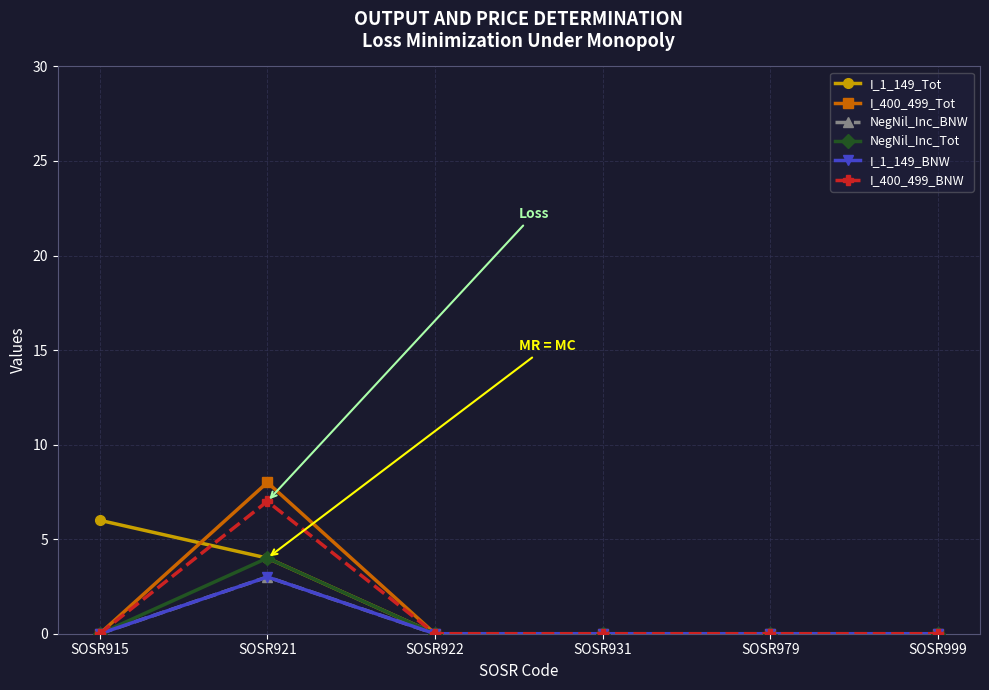

What is the highest value of the I_400_499_BNW series?

7